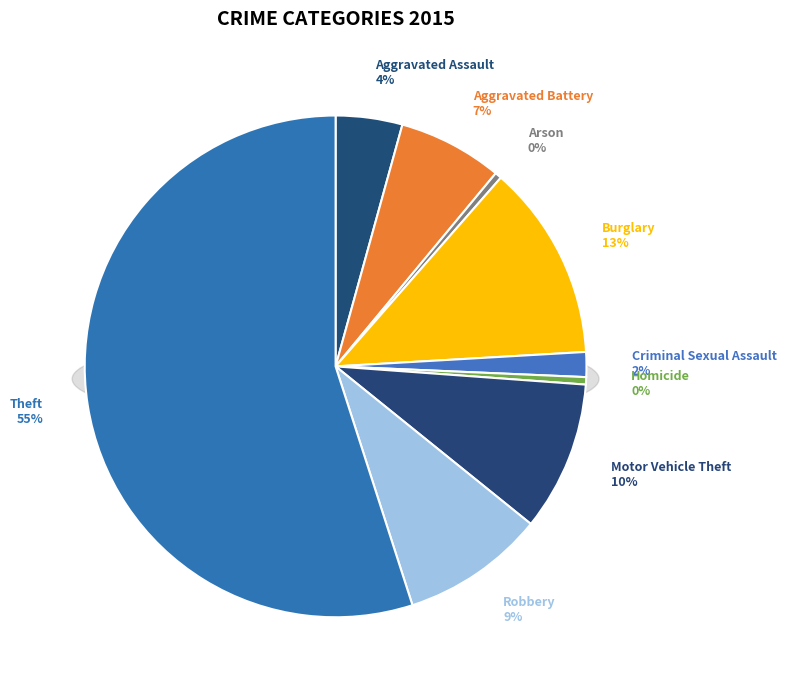

To the nearest percent, what is the average slice percentage?

11%